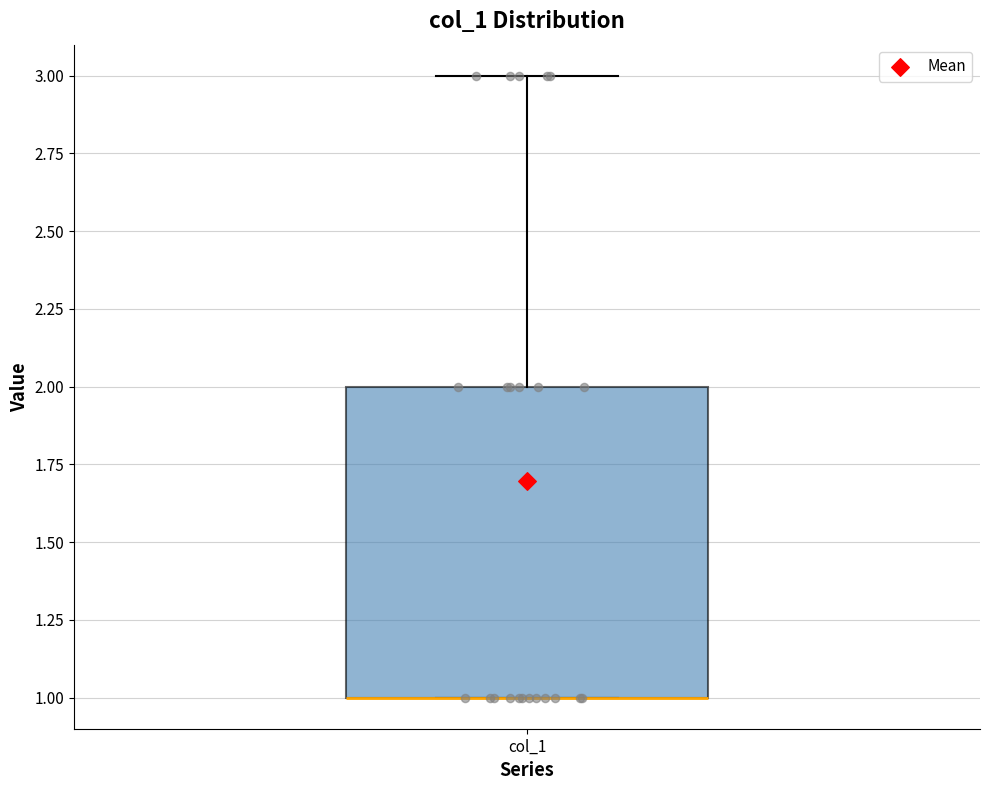

Read this box plot against the y-axis: the position of the median line, the range covered by the box, and the ends of both whiskers. The values are not printed on the chart, so give them approximately, as read against the axis.

median 1 (drawn on the box's lower edge), box 1 to 2, whiskers 1 to 3